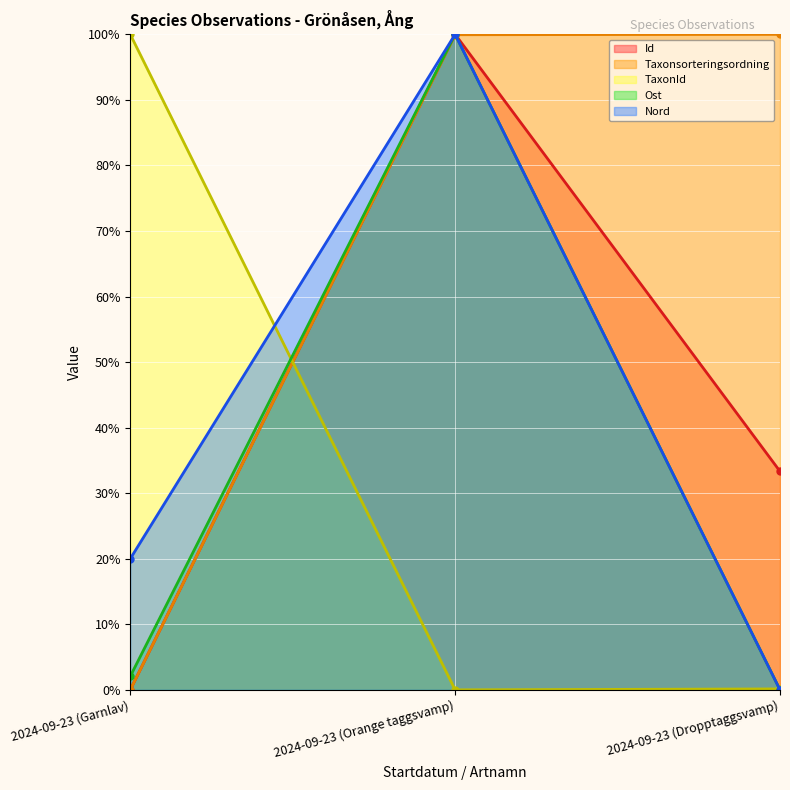

Is it true that Nord equals 20.0 at 2024-09-23 (Garnlav)?

True